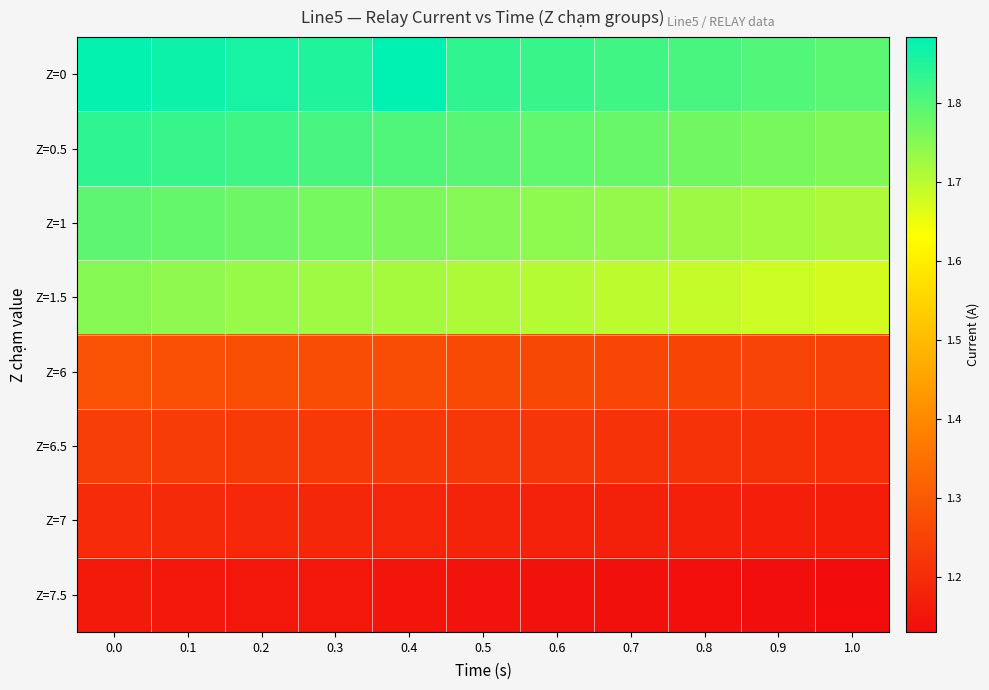

What is the difference between the highest and lowest values at 0.8?

0.7